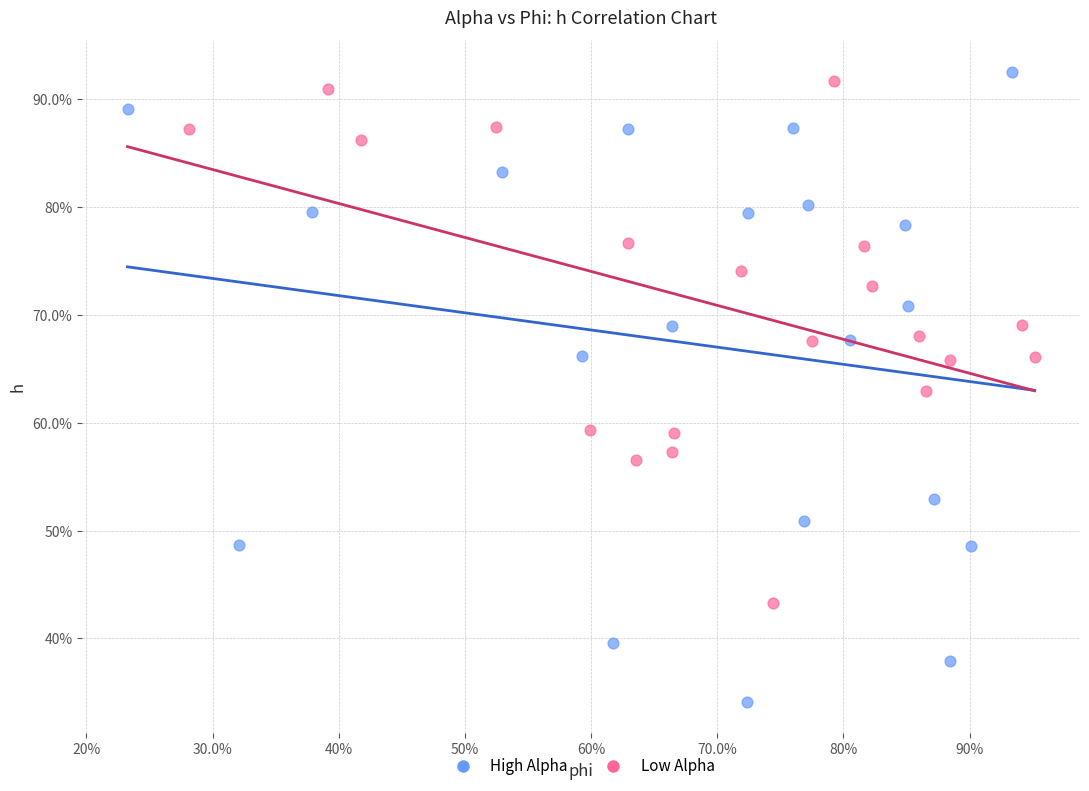

Which series reaches the maximum Y coordinate?

High Alpha